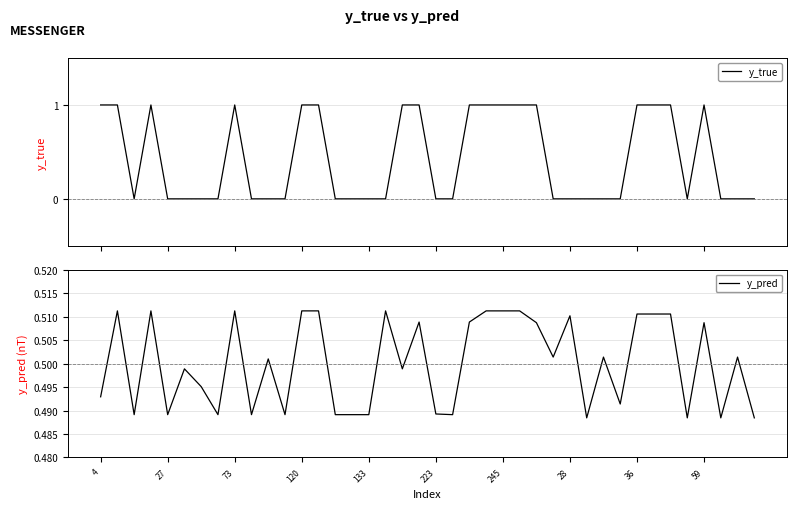

The value of y_true at 22 is 1.4. True or false?

False